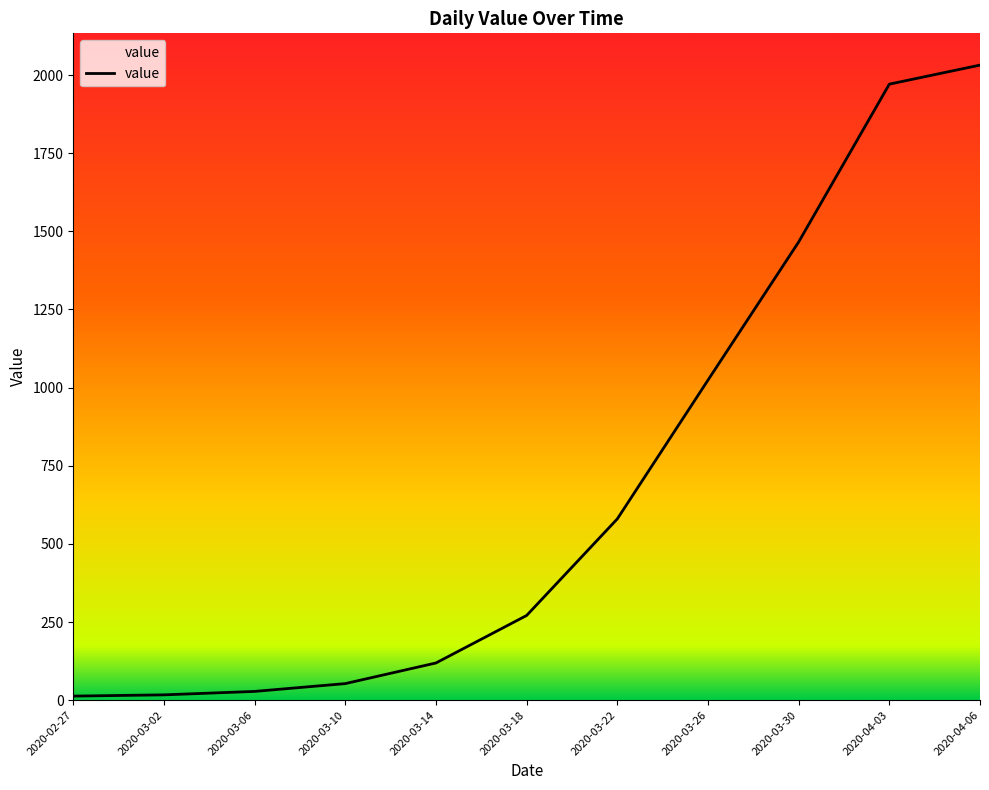

What is the difference between the second highest and minimum values?

1958